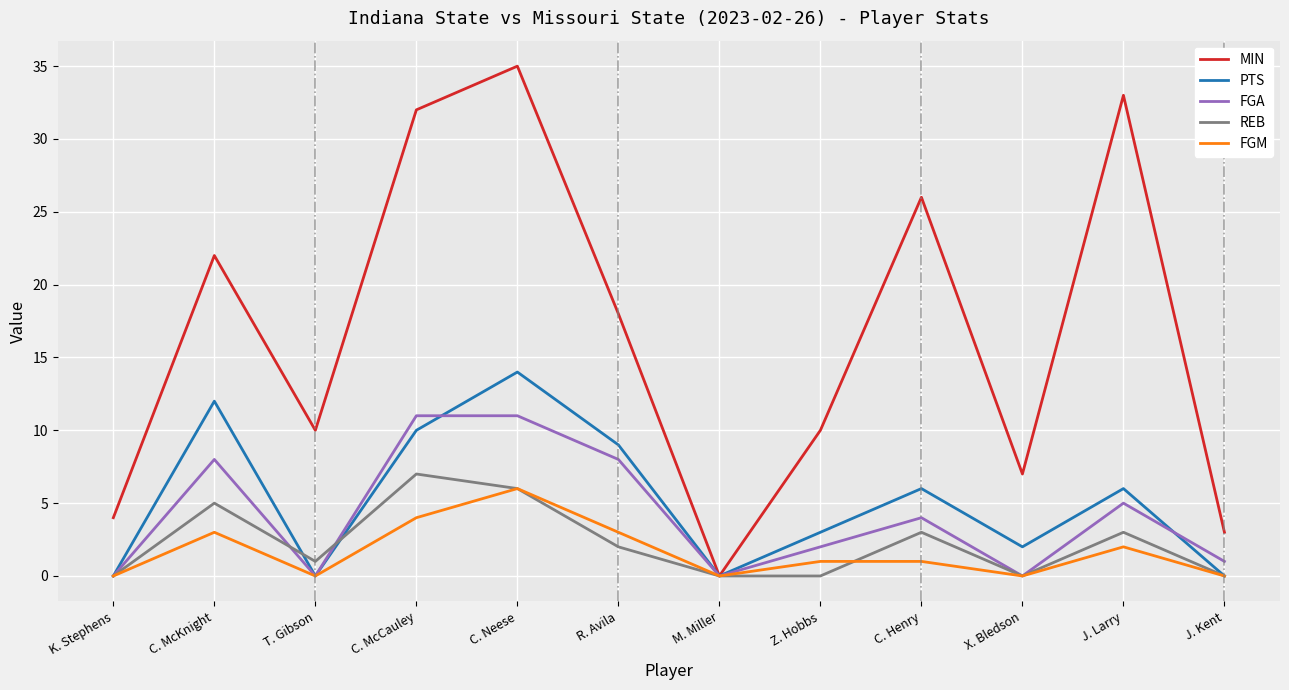

True or false: PTS and REB intersect in this chart.

True